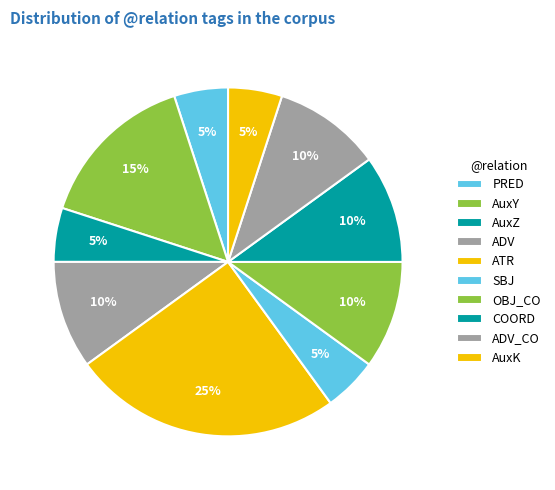

Rank the categories by value from lowest to highest.

PRED, AuxZ, SBJ, AuxK, ADV, OBJ_CO, COORD, ADV_CO, AuxY, ATR